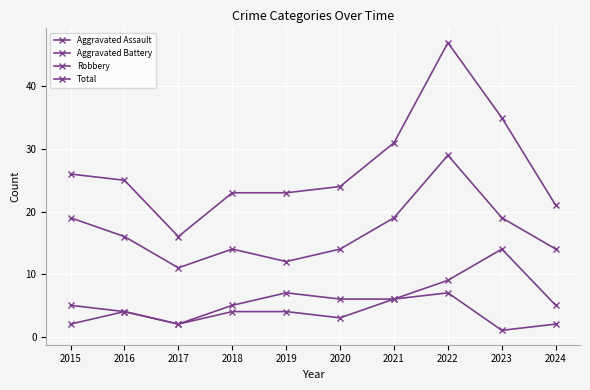

True or false: Robbery and Aggravated Assault intersect in this chart.

False